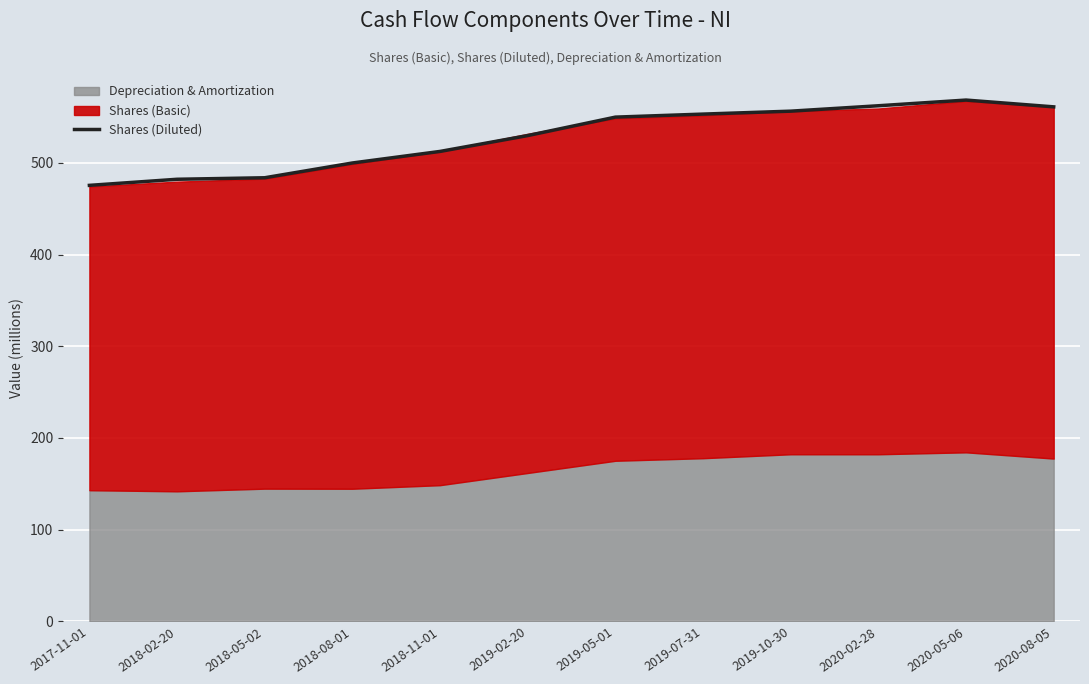

What is the greatest value displayed?

568.4